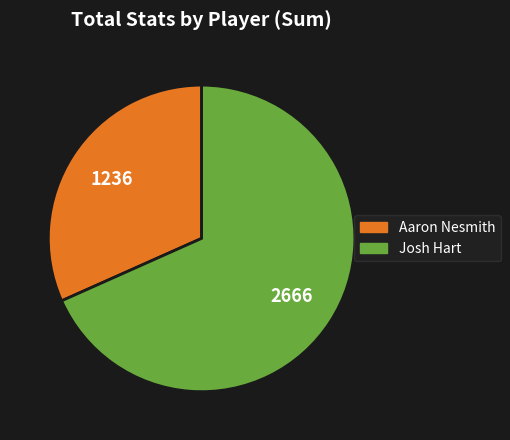

Does any single category account for the majority?

Yes